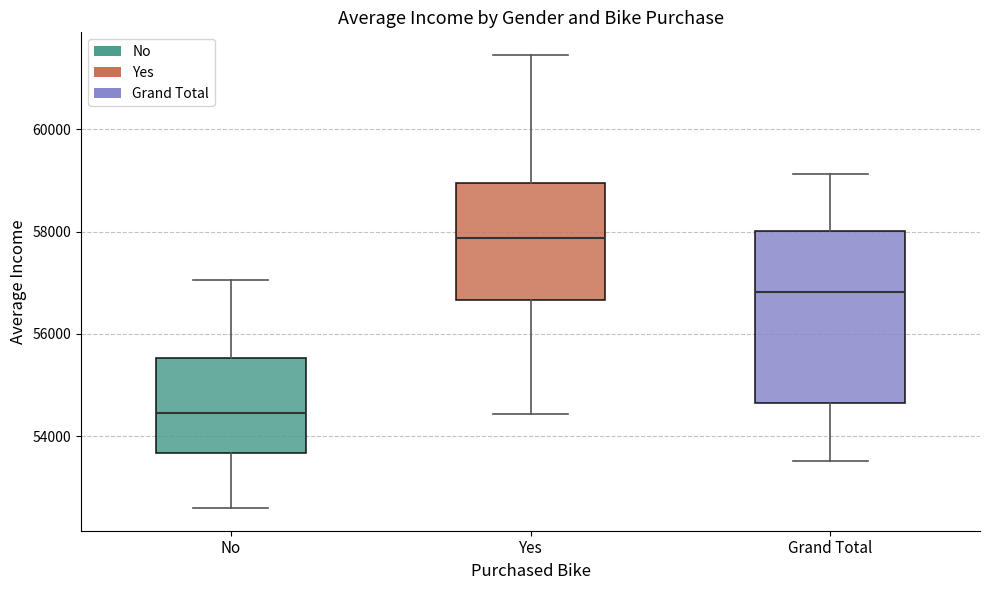

Which box has the lowest median line?

No